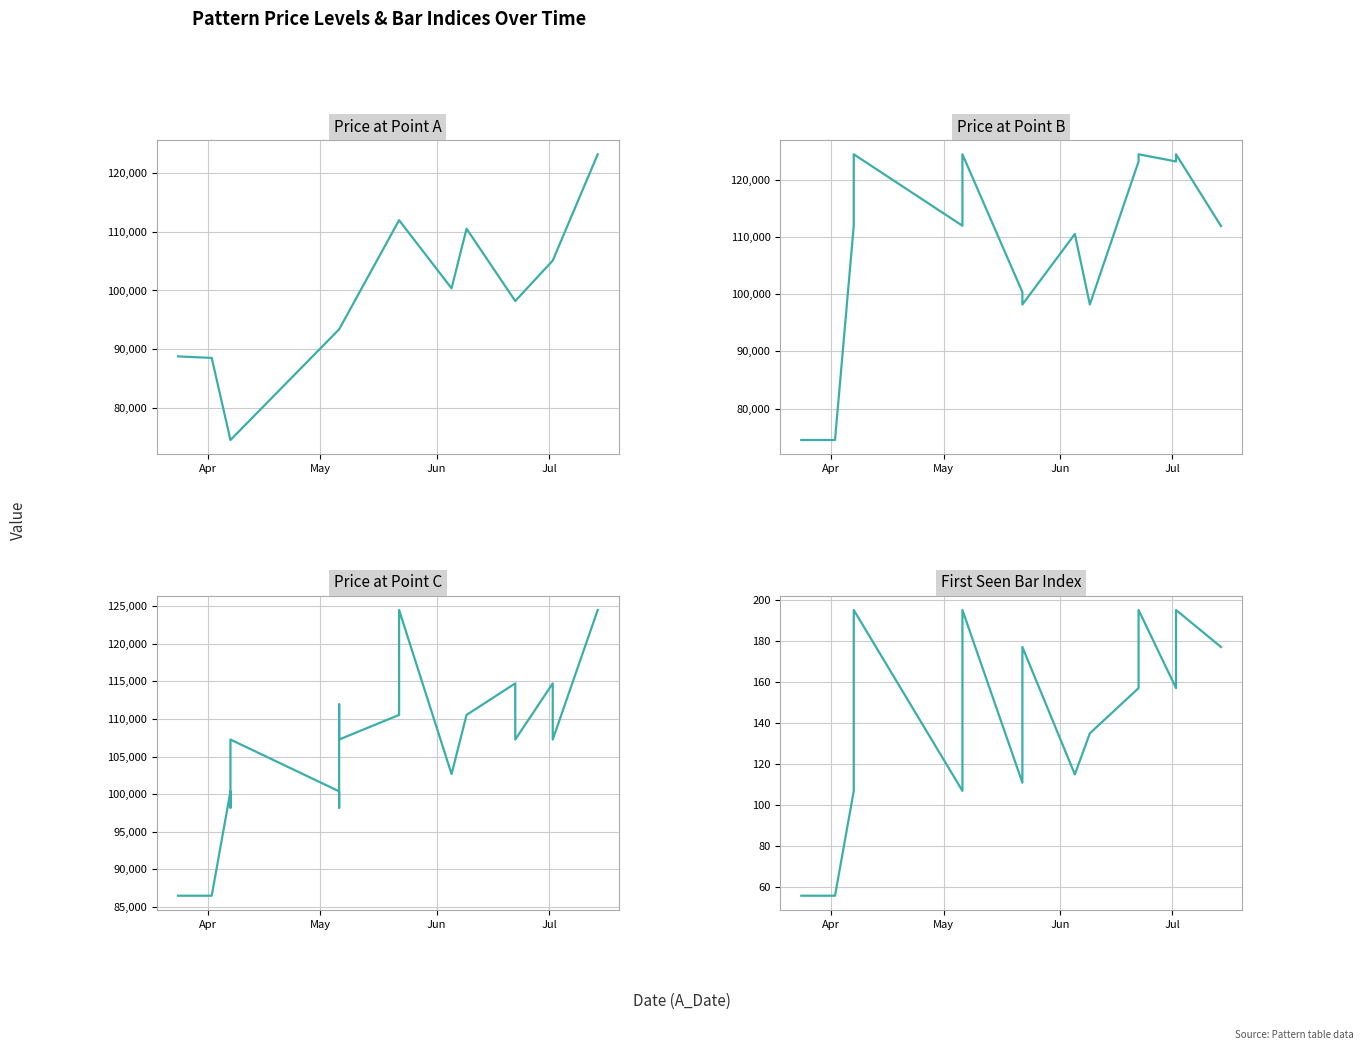

What is the average value of the B_Price series?

108324.3